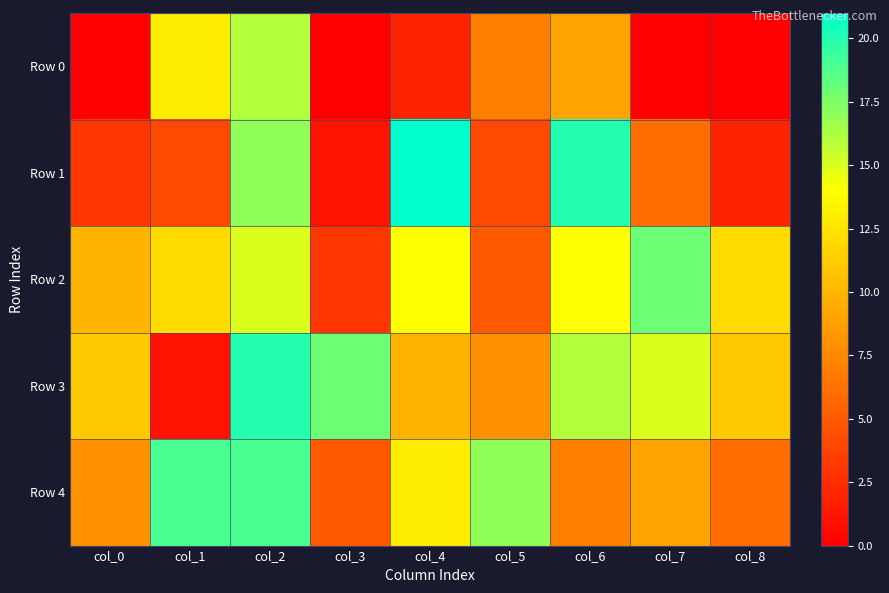

How many series are shown in this chart?

5